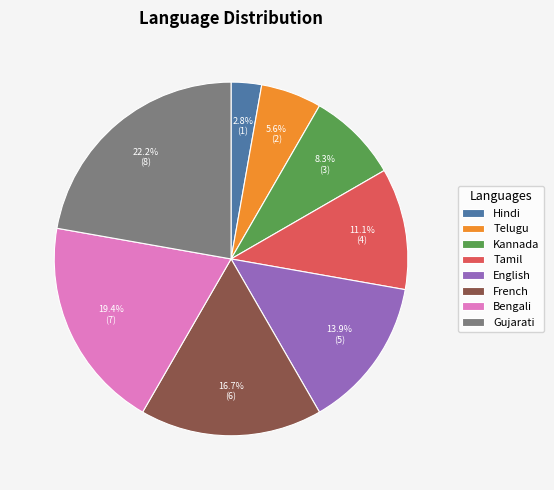

Combined, what portion of the pie is Hindi and Kannada?

11.1%